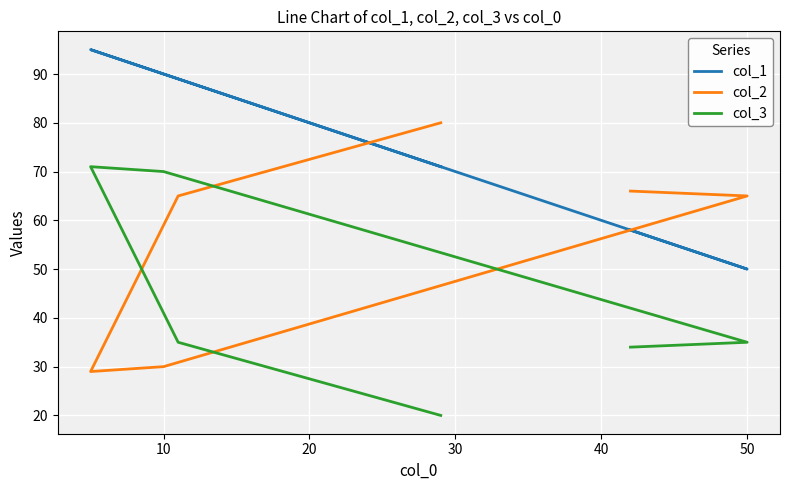

Is it true that col_1 equals 90 at 50?

False